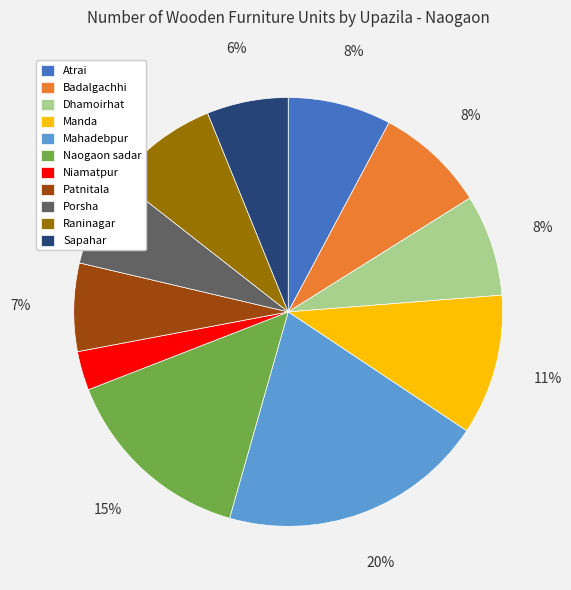

To the nearest percent, what portion does Atrai represent?

8%